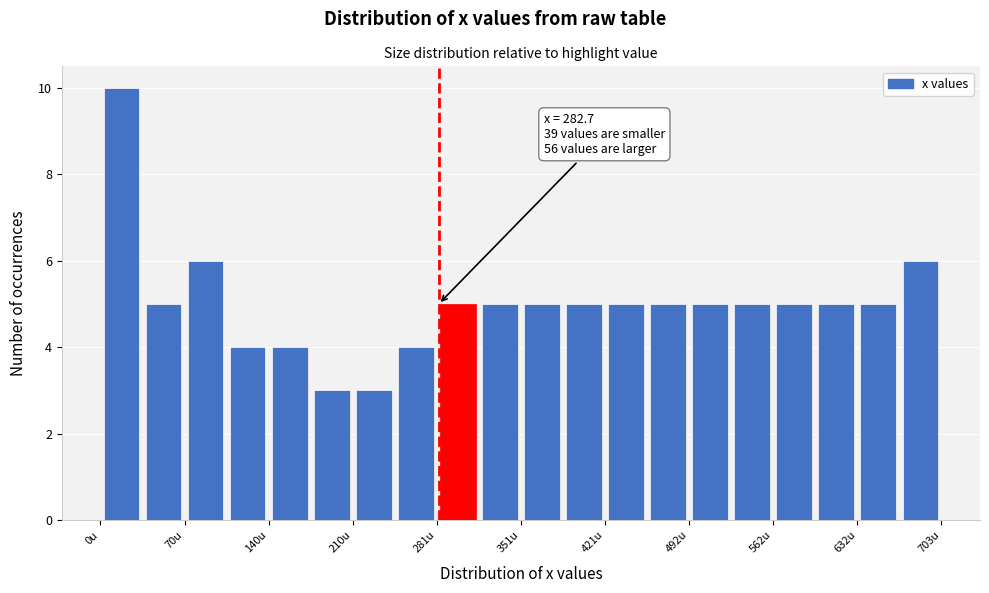

Around what value on the x-axis is the tallest bar? Give the approximate position of its centre, as read against the axis.

20